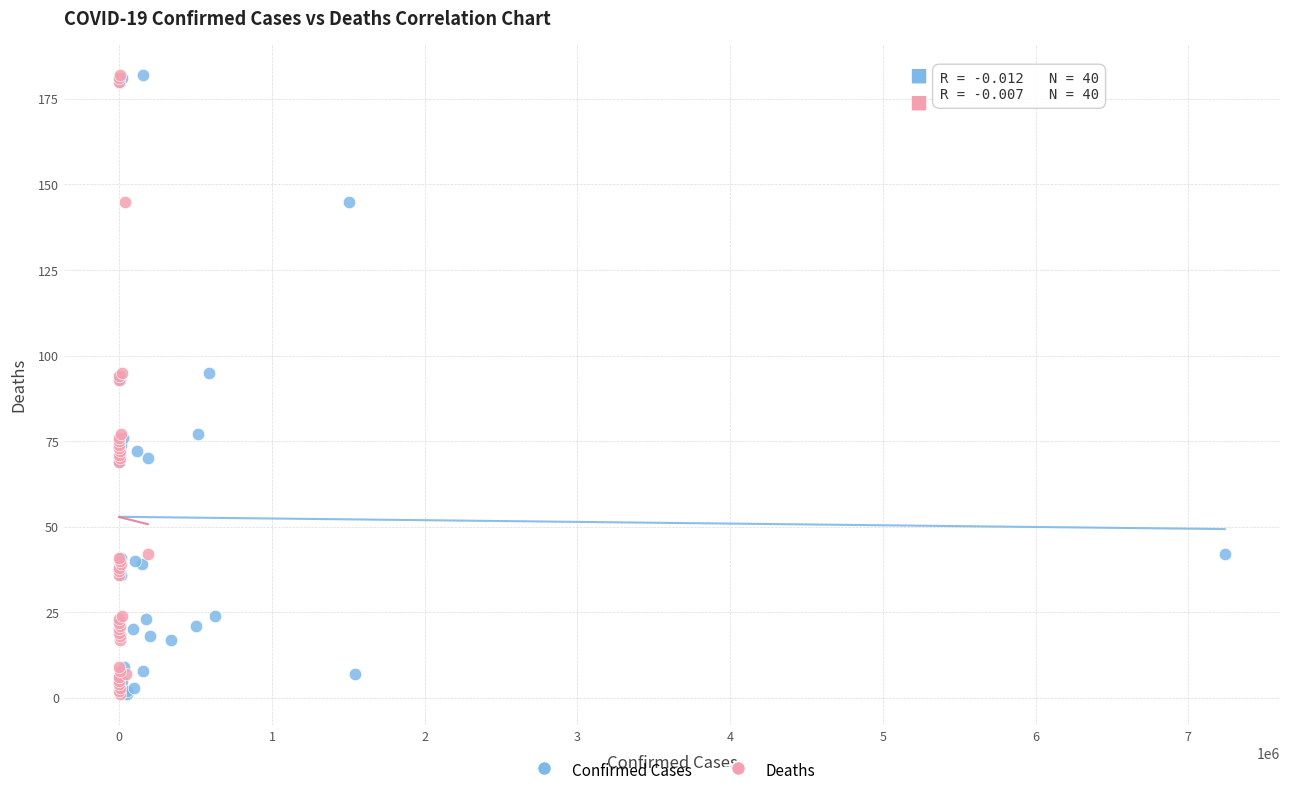

What are all the series names shown in the legend?

Confirmed Cases, Deaths